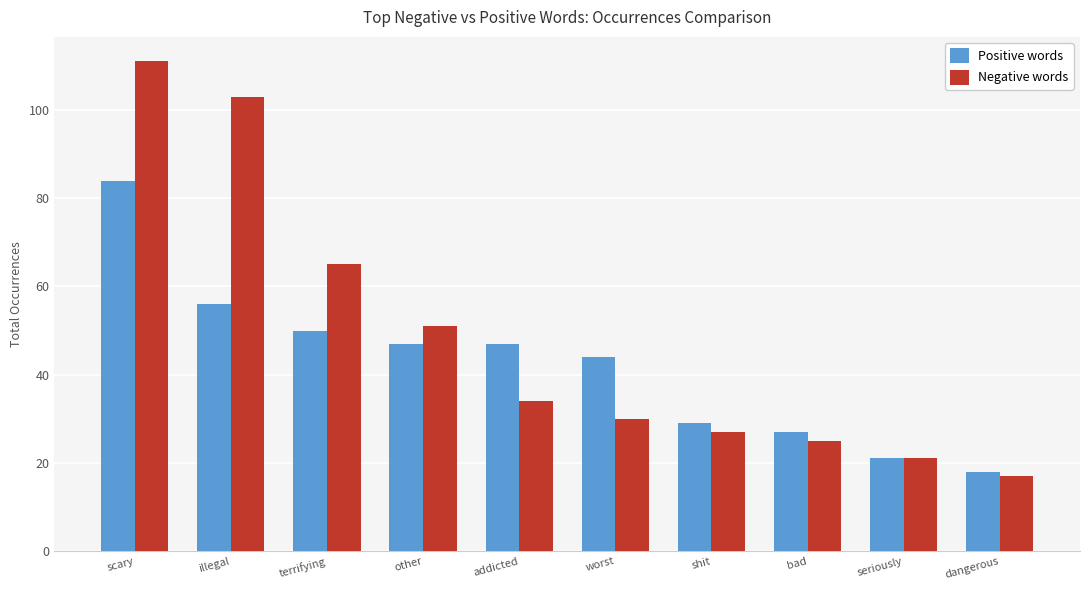

At how many categories does at least one series exceed 74?

2